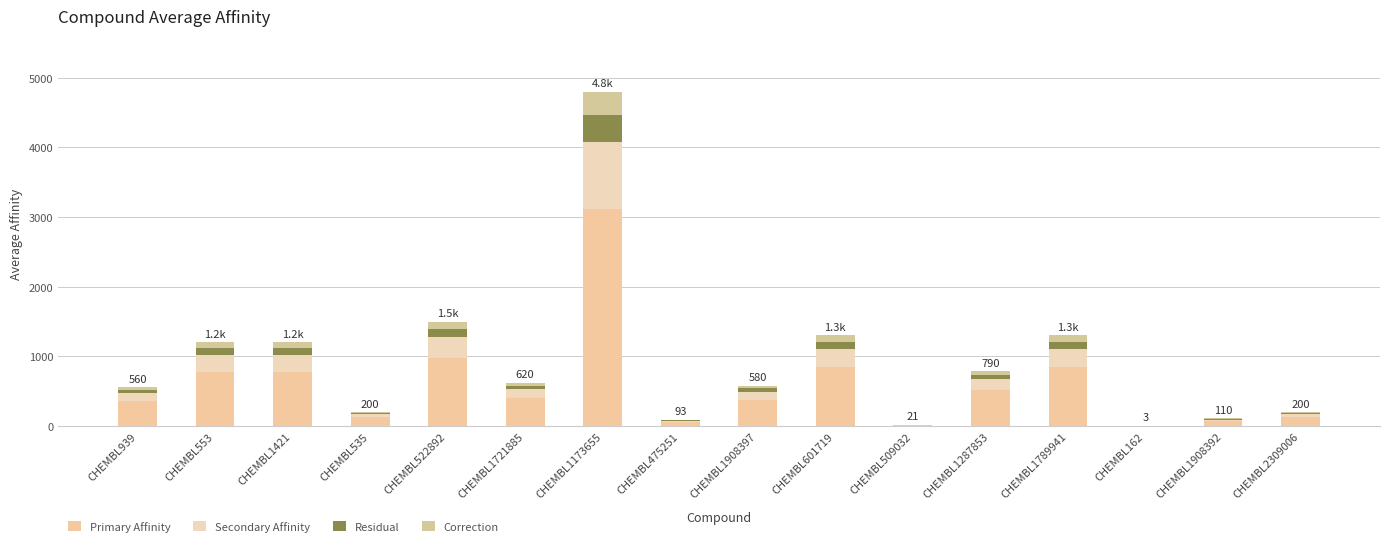

At which label is Secondary Affinity closest to 480?

CHEMBL522892